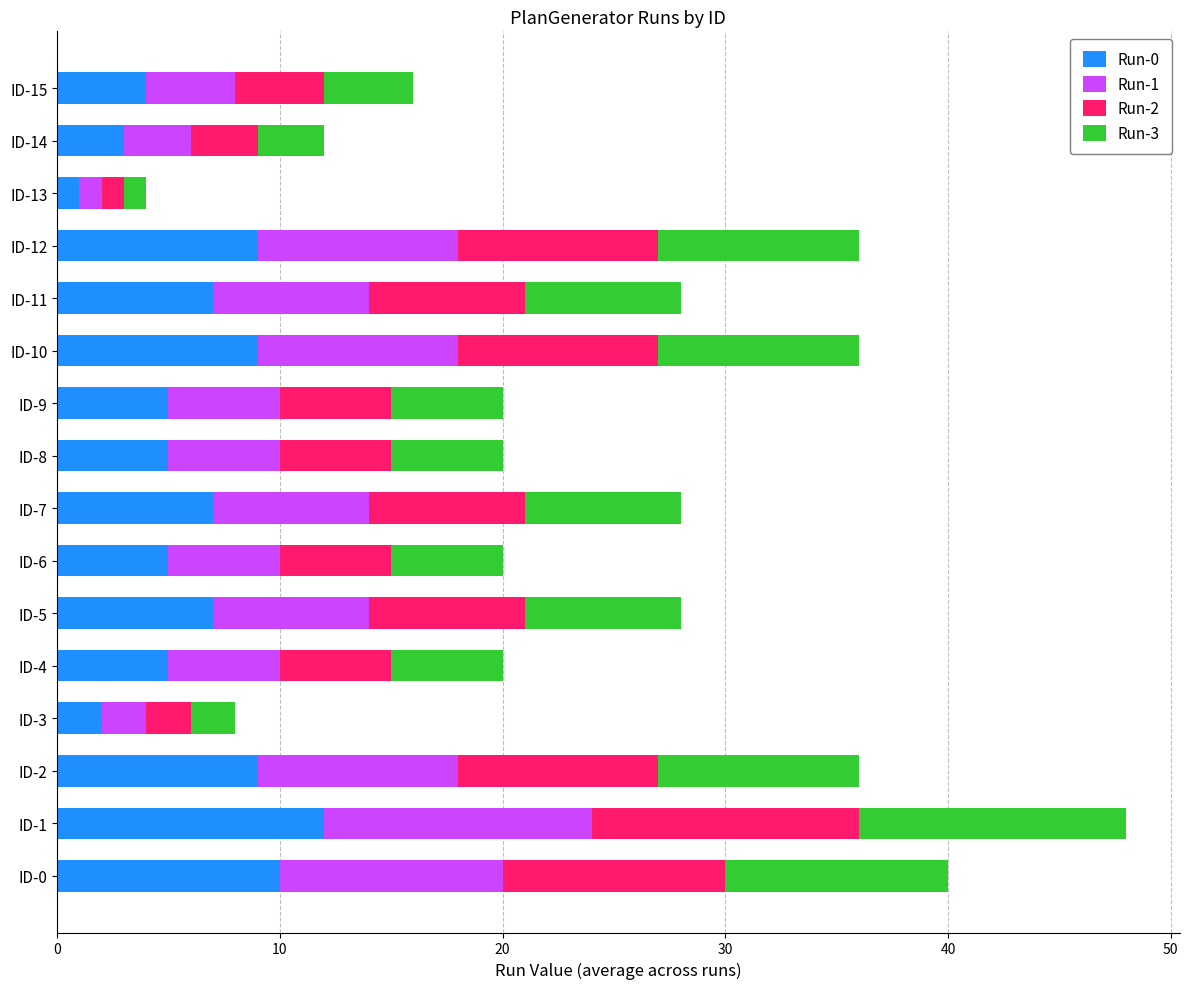

What is the maximum value for Run-0?

12